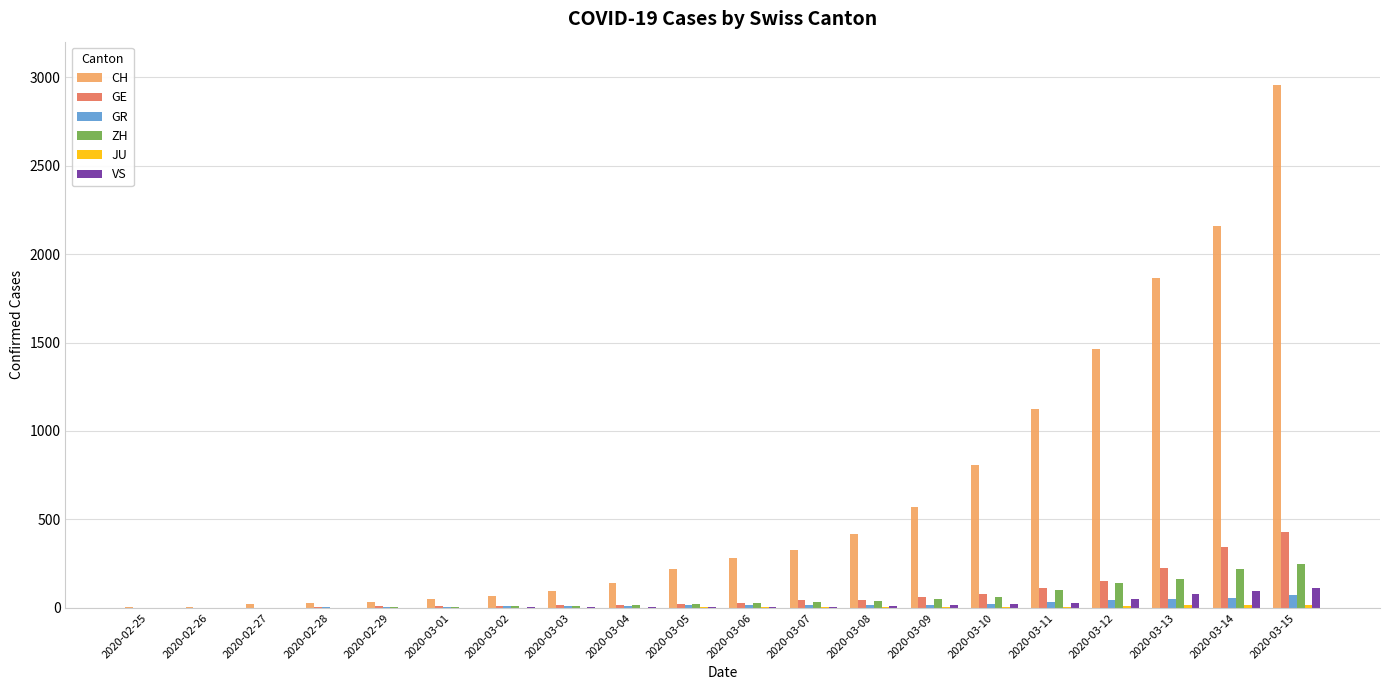

How many distinct data groups are displayed?

6